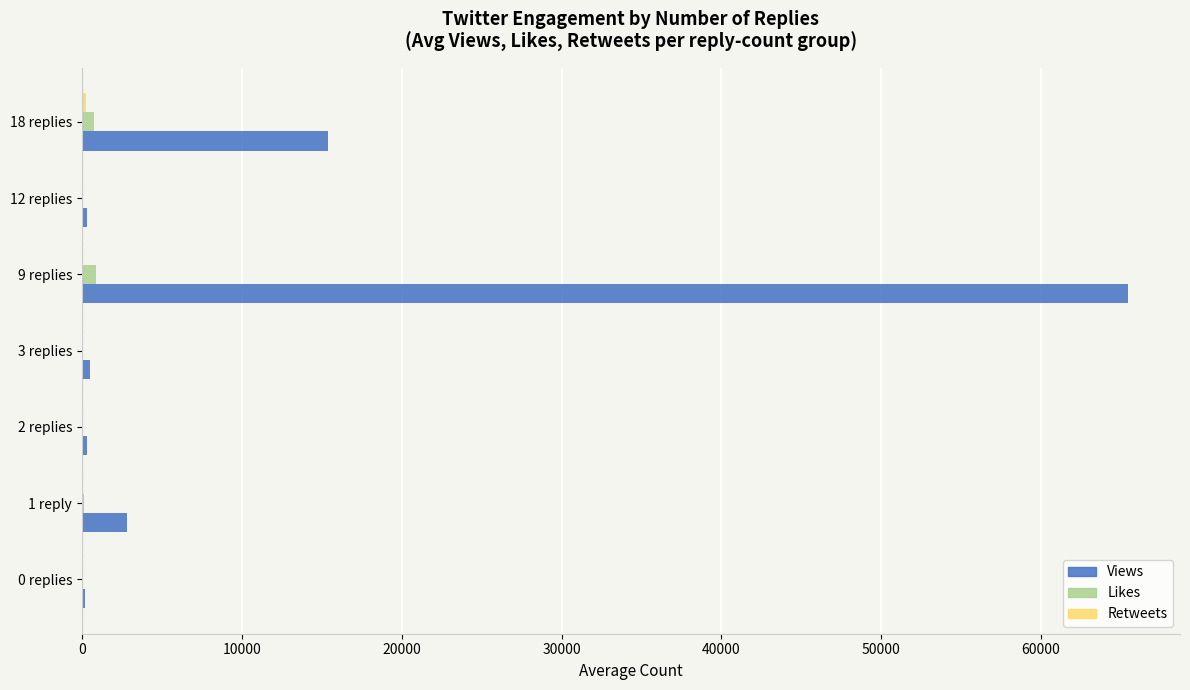

Is it true that Likes equals 4.4 at 0 replies?

True